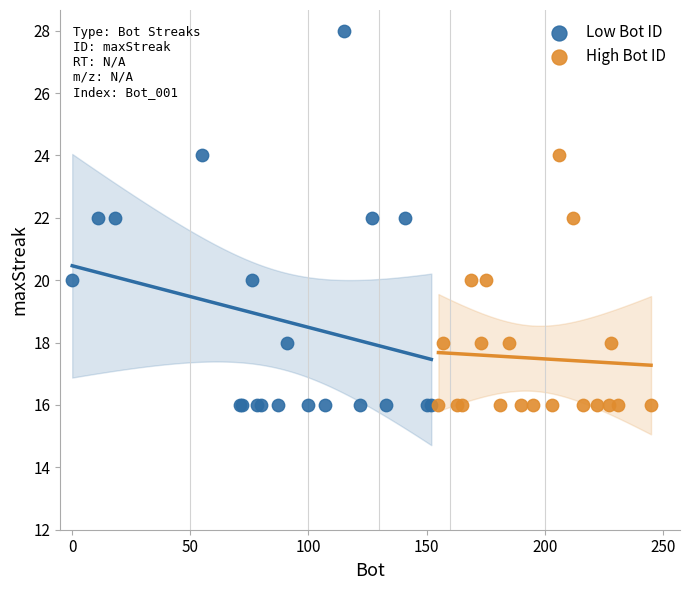

Which series reaches the maximum Y coordinate?

Low Bot ID